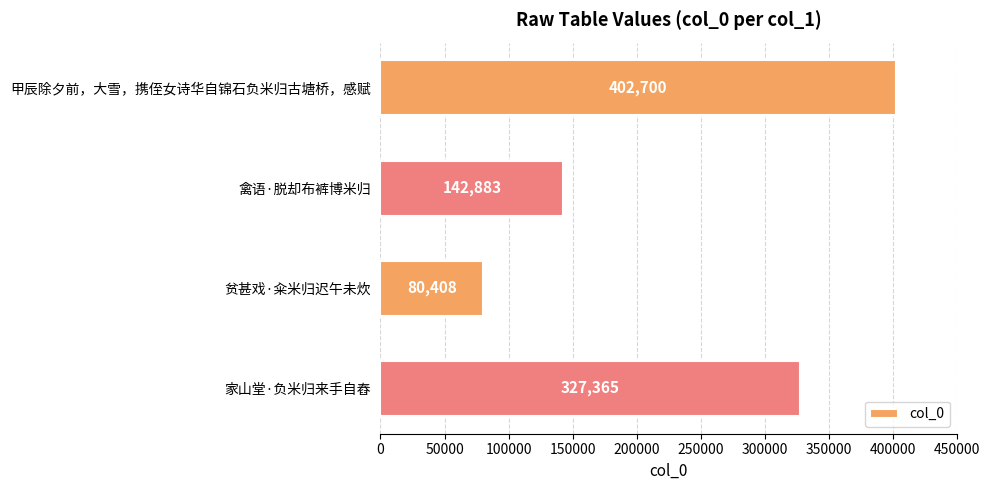

What is the sum of all values?

953356